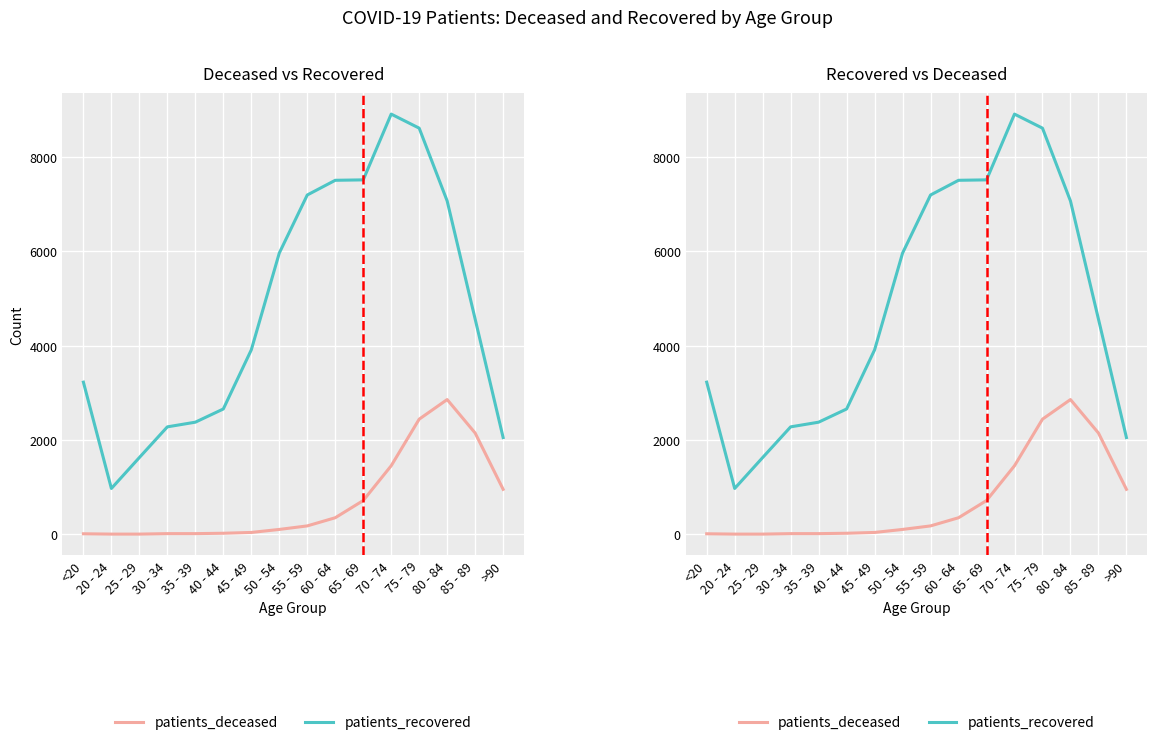

Is this an area chart (filled region under the line)?

No